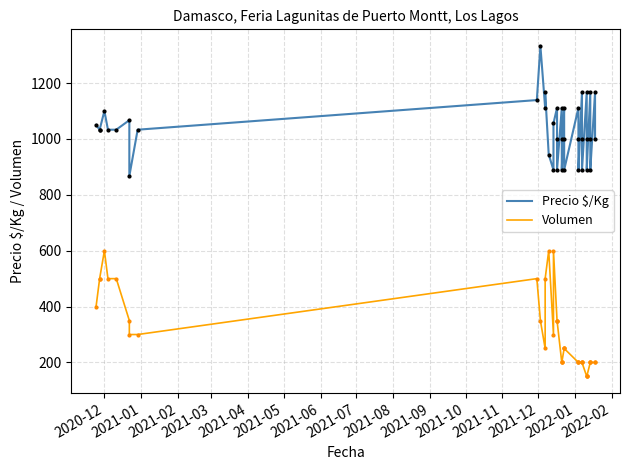

In Volumen, how many points are higher than both neighbors (excluding endpoints)?

4